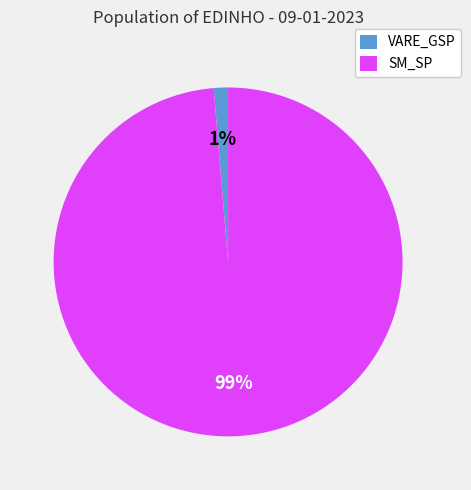

Does any single category account for the majority?

Yes